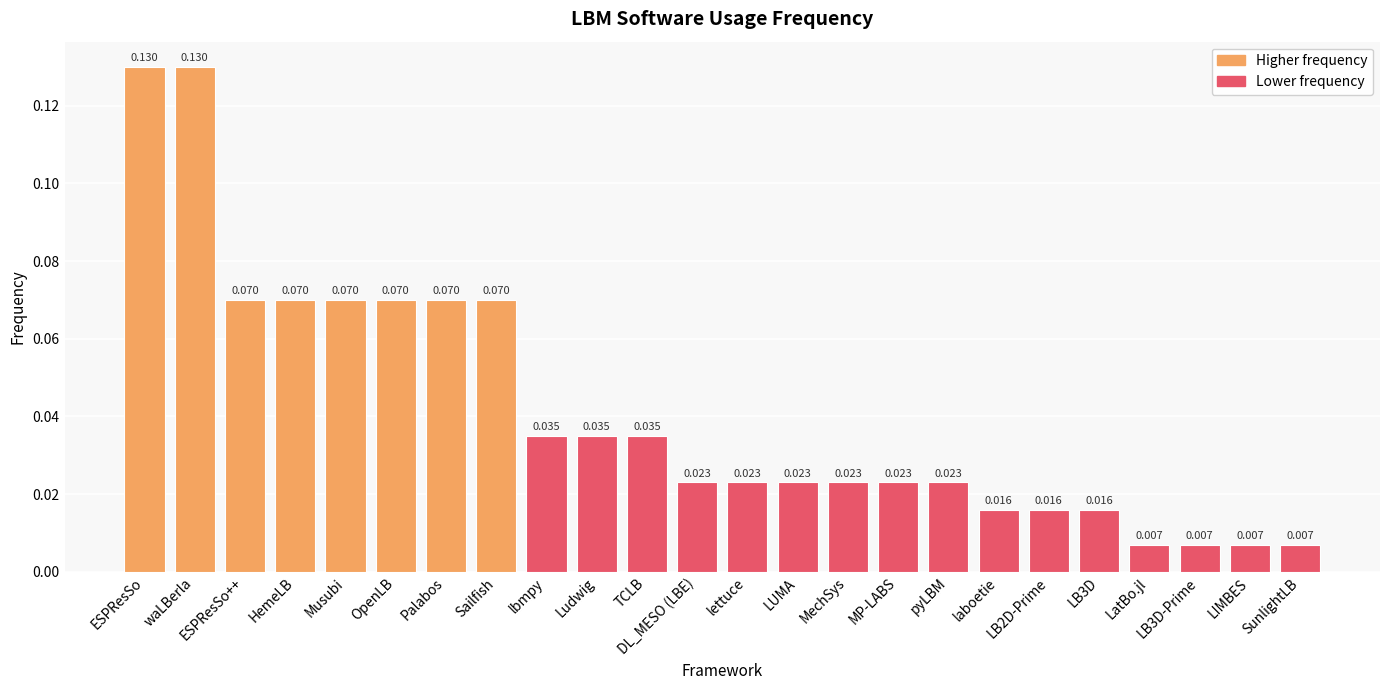

Which has a higher value, OpenLB or LB3D?

OpenLB